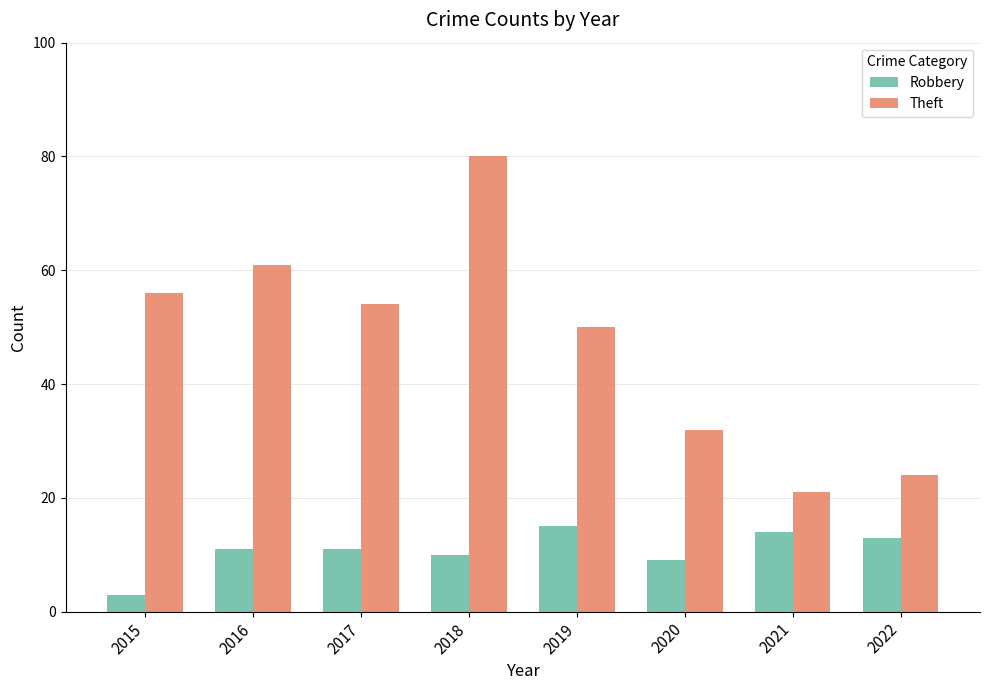

True or false: Theft has a value of 116 at 2018.

False